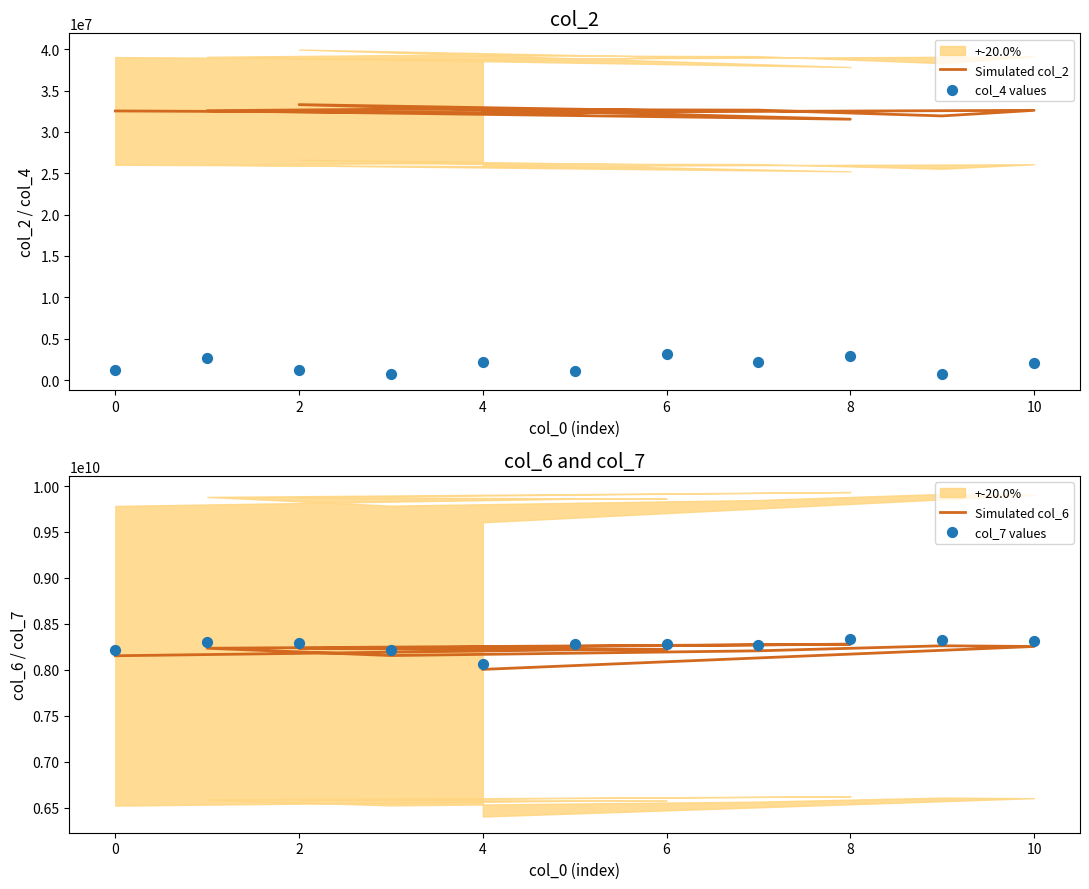

Is the value of col_4 values at 4 greater than the value of col_7 values at 0?

No